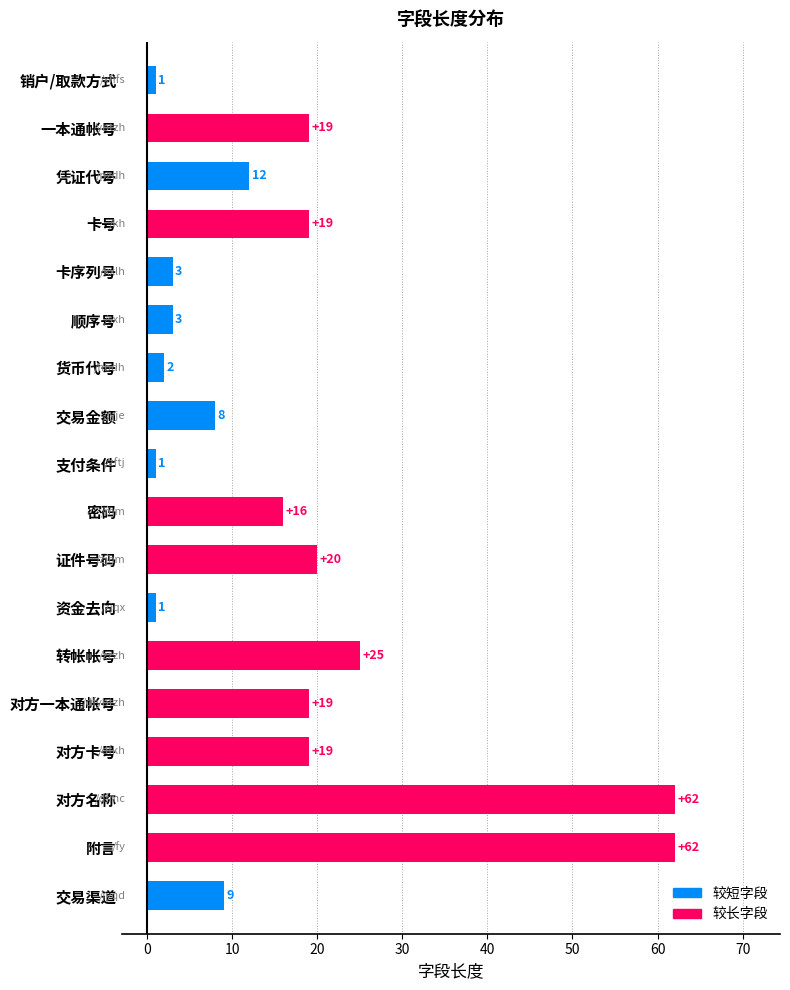

Approximately how many times larger is the value at 证件号码 compared to 卡序列号?

6.7